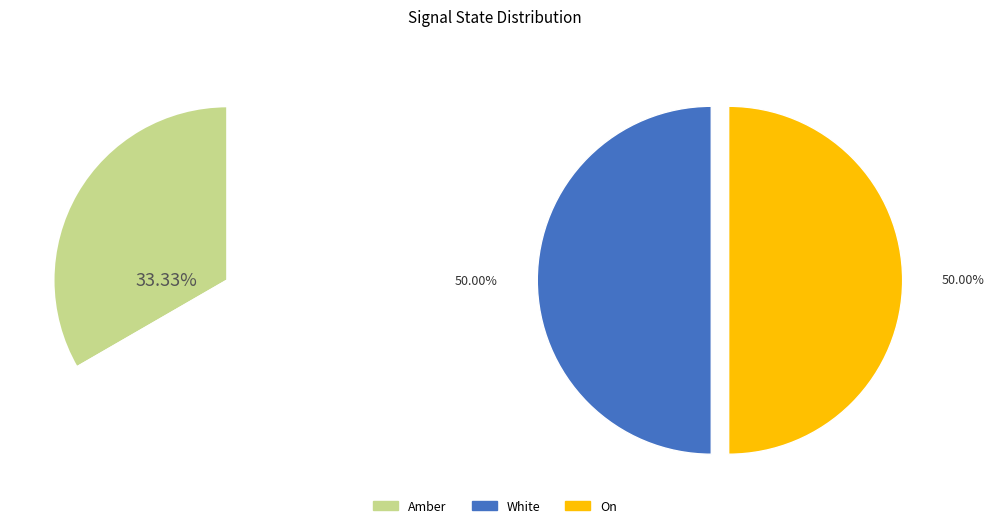

Is Amber the majority of the pie?

No